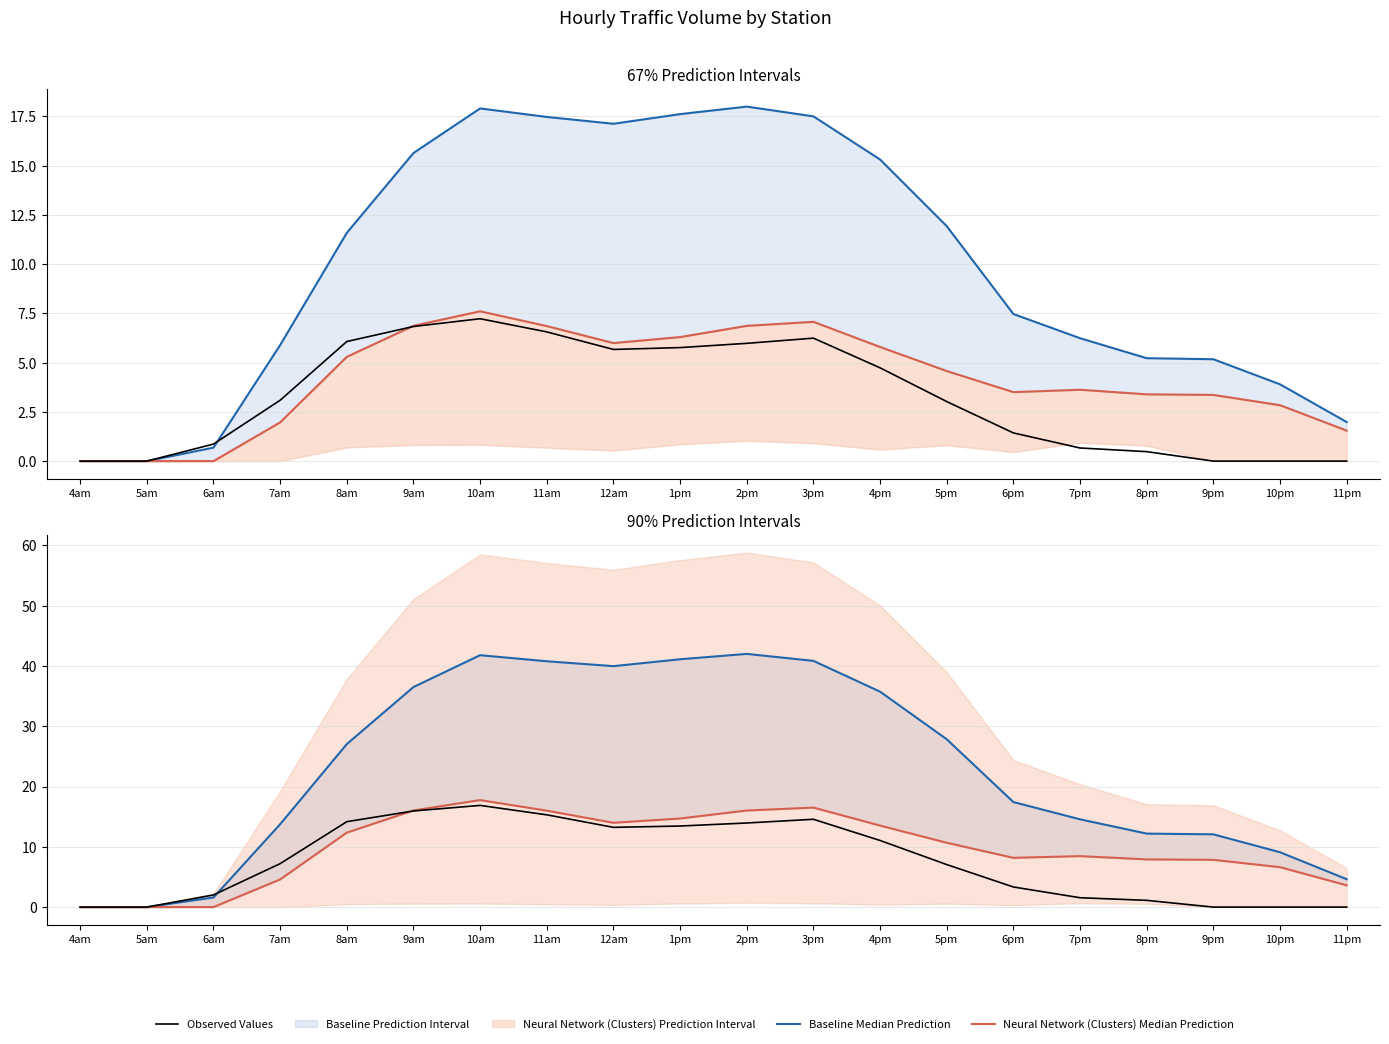

At which category is the sum across all series the highest?

10am